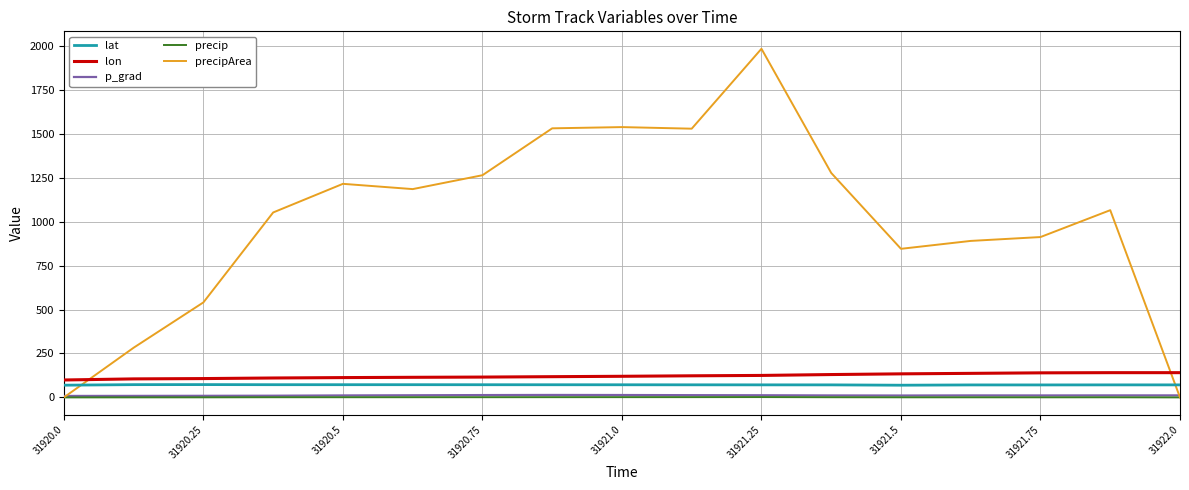

At how many categories does at least one series exceed 175?

15